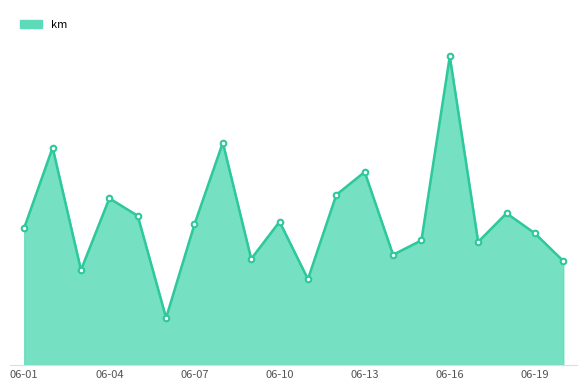

Does the chart display data point markers on the line(s)?

No